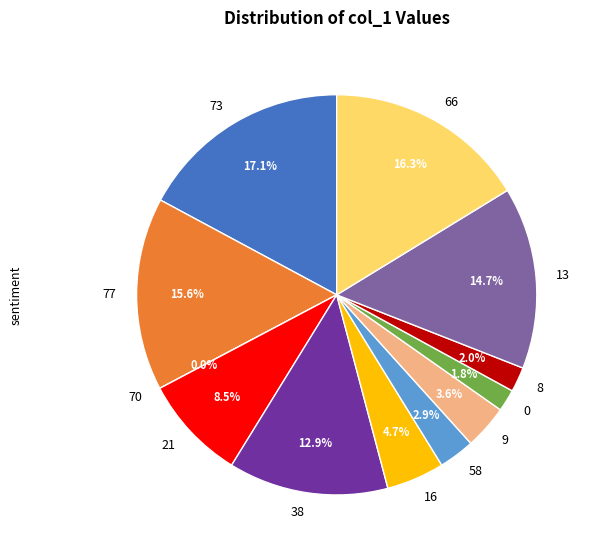

Is there any slice that represents more than half of the pie?

No